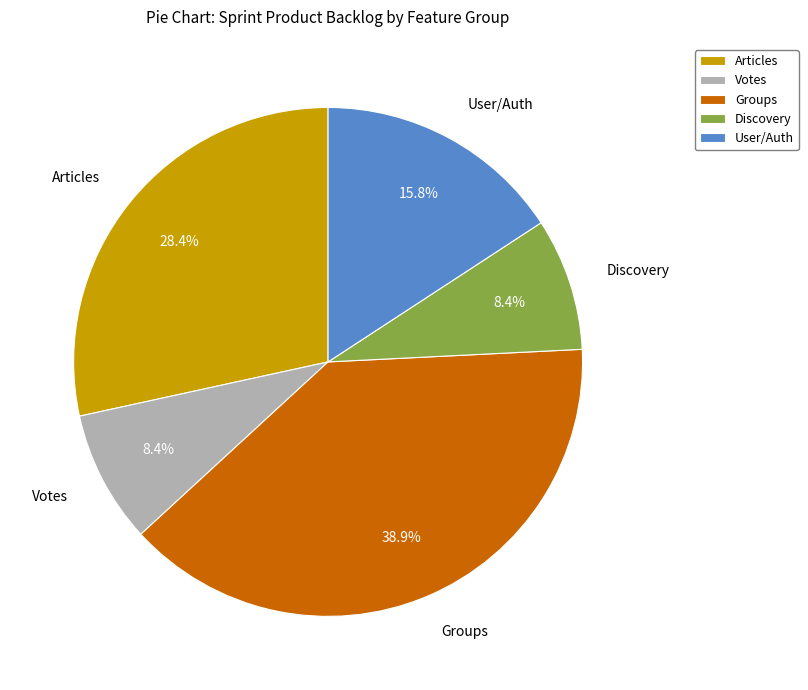

Which slice is the largest?

Groups